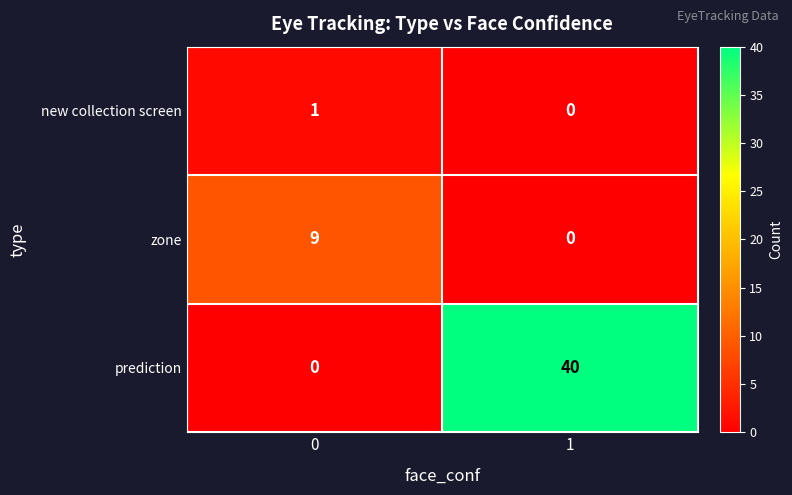

What is the difference between the maximum and minimum values in the zone series?

9